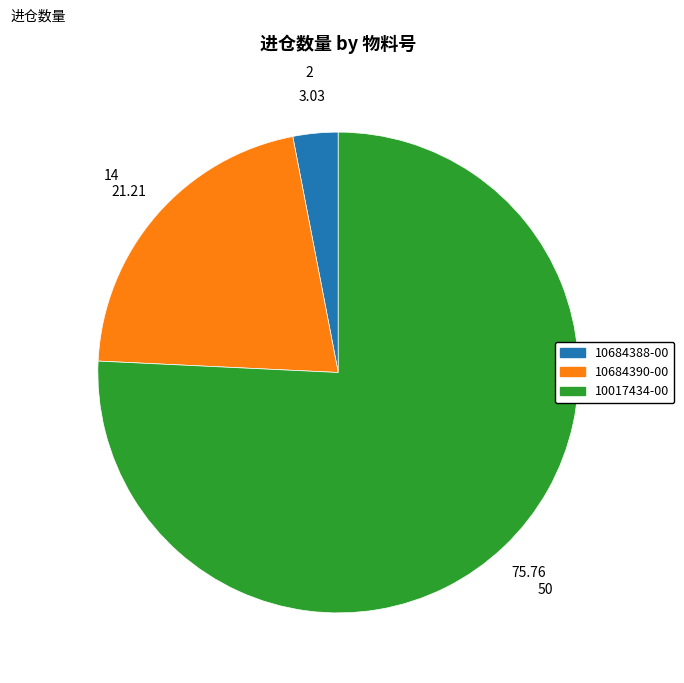

Do 10017434-00 and 10684388-00 together represent more than half of the pie?

Yes